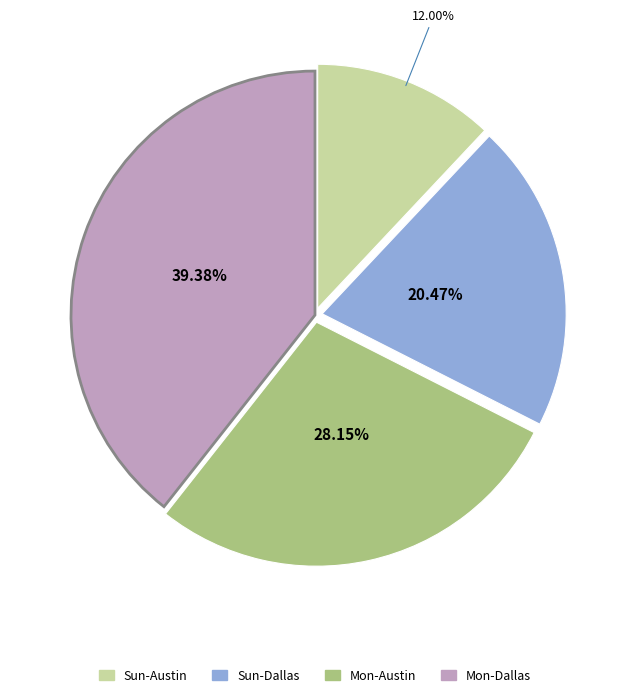

To the nearest percent, what portion does Mon-Dallas represent?

39%